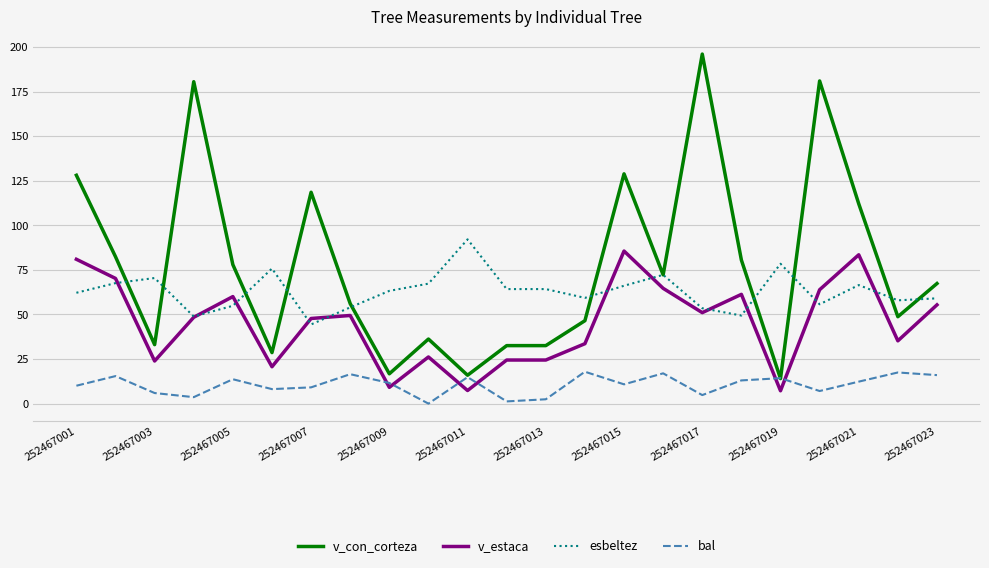

True or false: esbeltez has more than 0 interior local peaks.

True